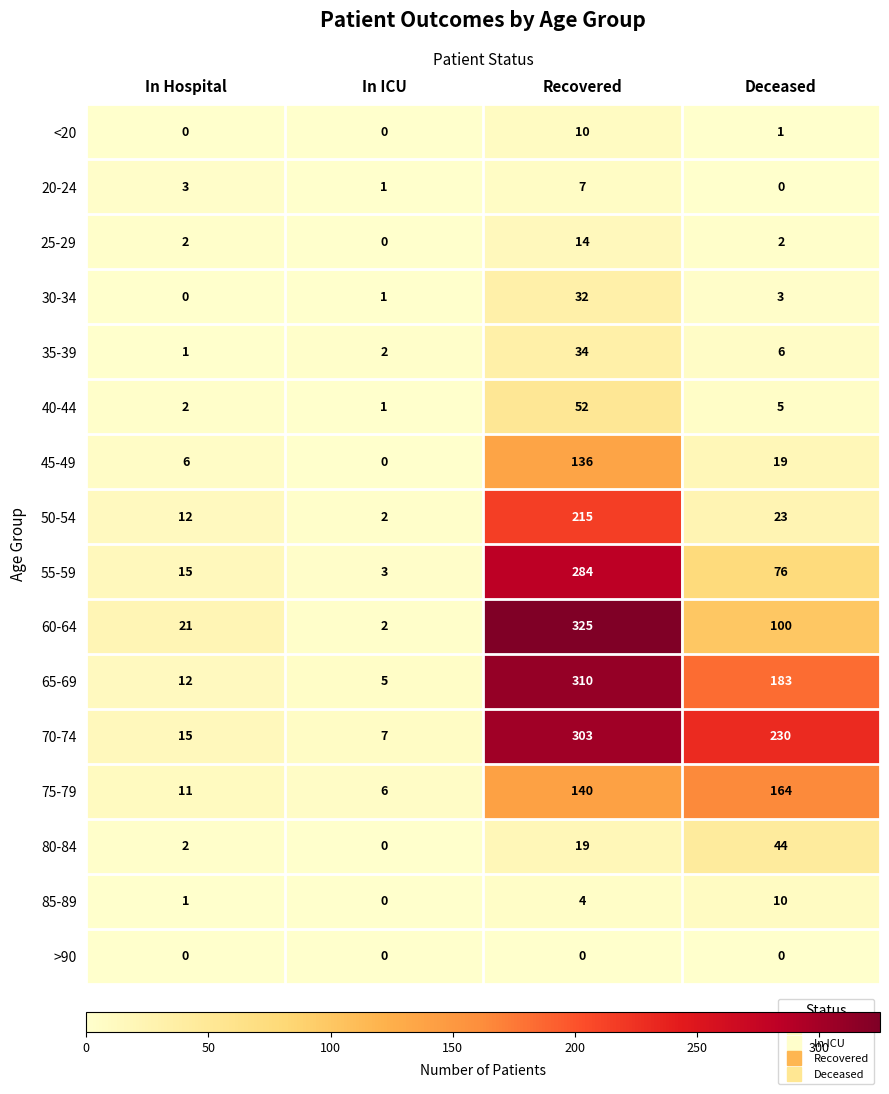

True or false: 50-54 has a value of 1 at In ICU.

False